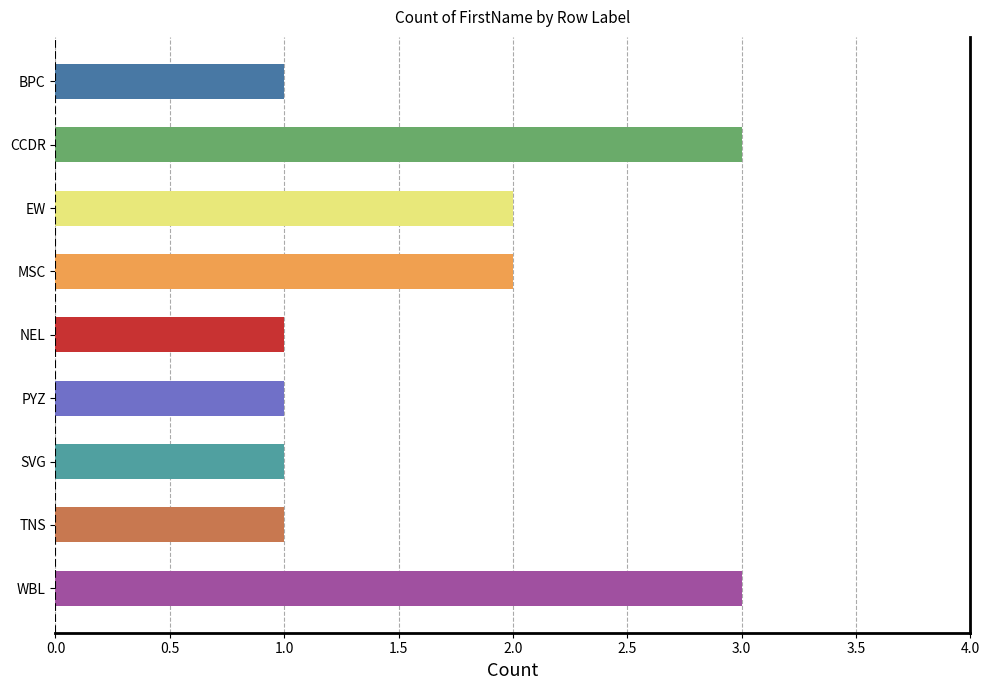

What is the maximum value shown in the chart?

3